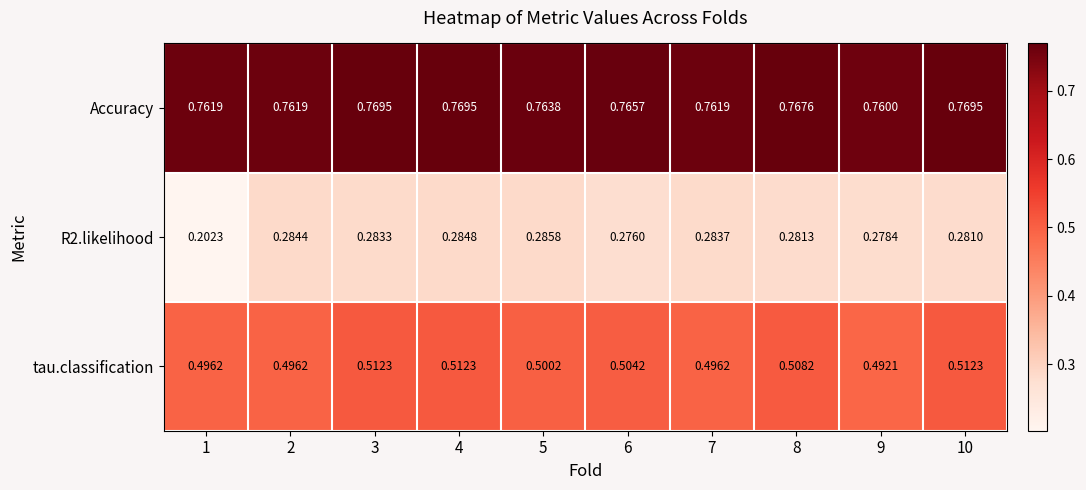

Which series has the largest total across all categories?

Accuracy